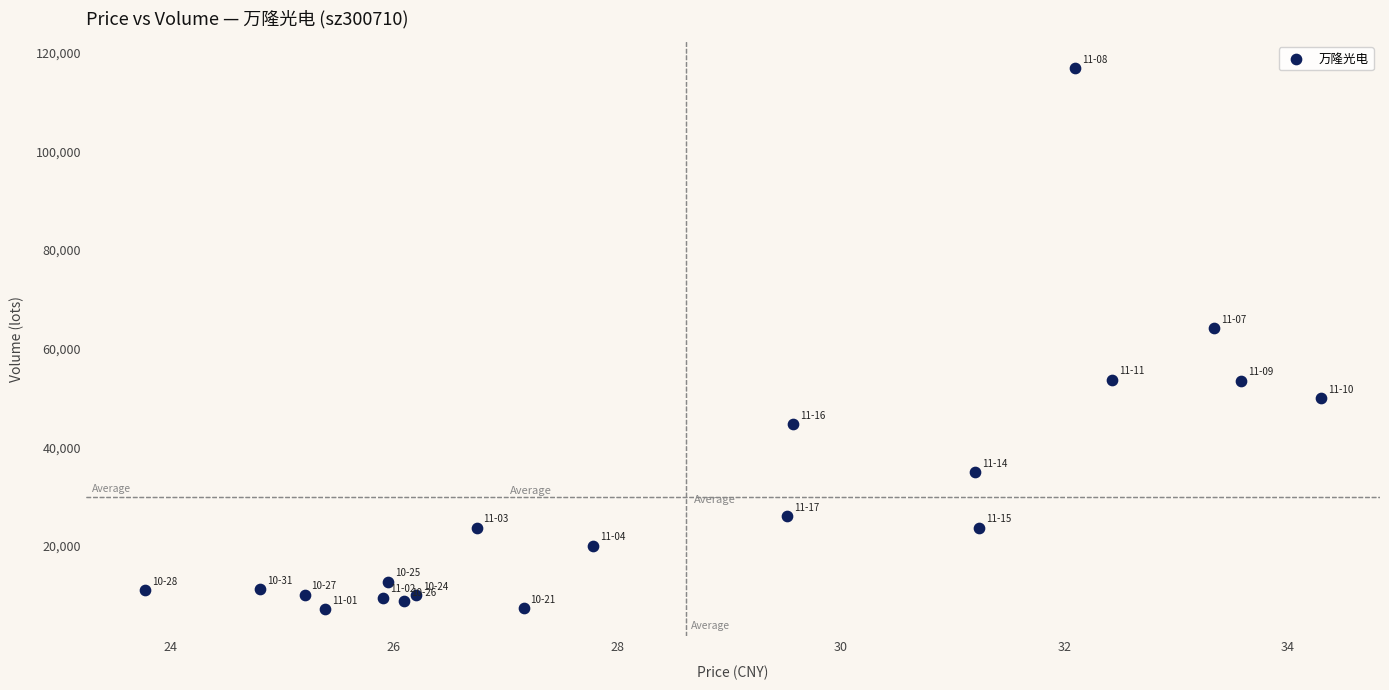

What Y value in the scatter plot is closest to 61987?

64146